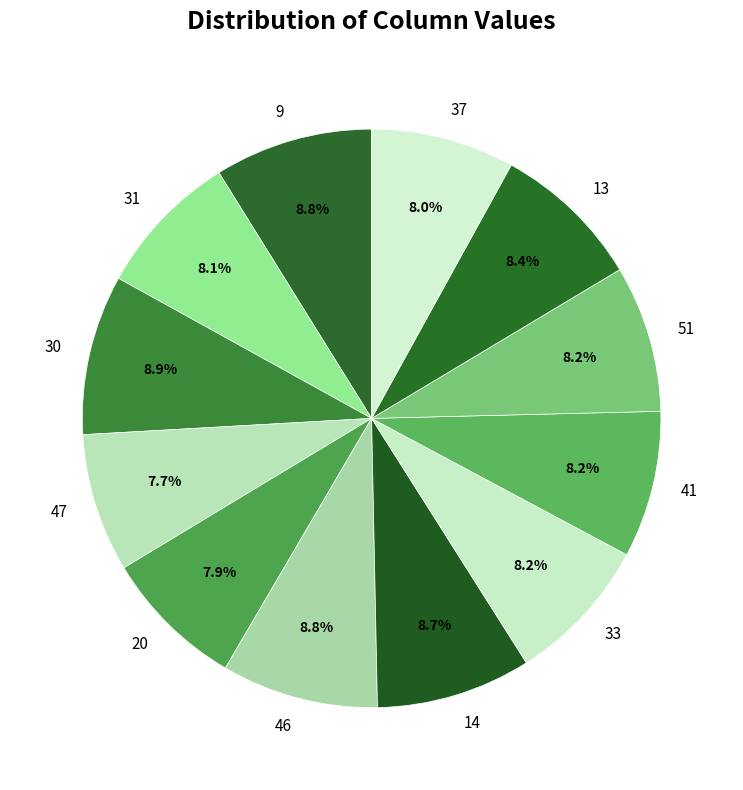

What percentage is NOT represented by 41?

91.8%